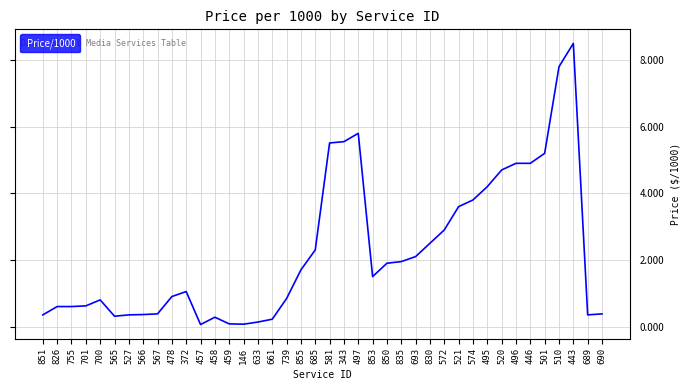

What position from the left is 835?

26